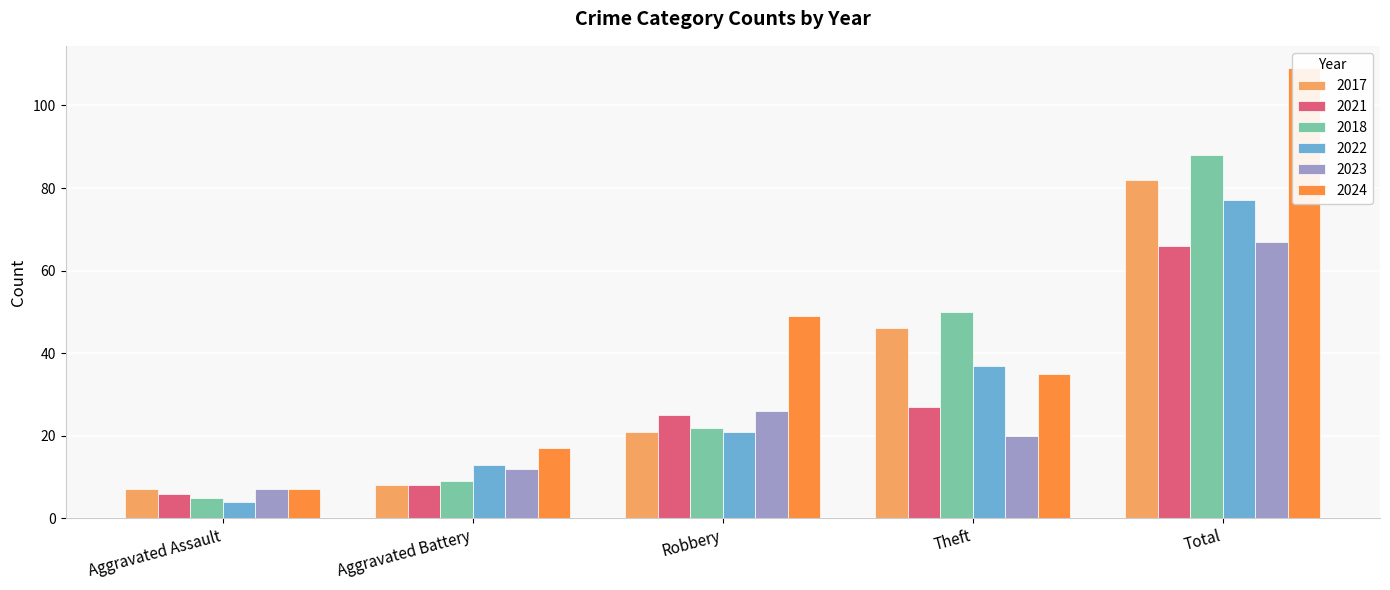

What is the label of the 2nd bar from the left?

Aggravated Battery